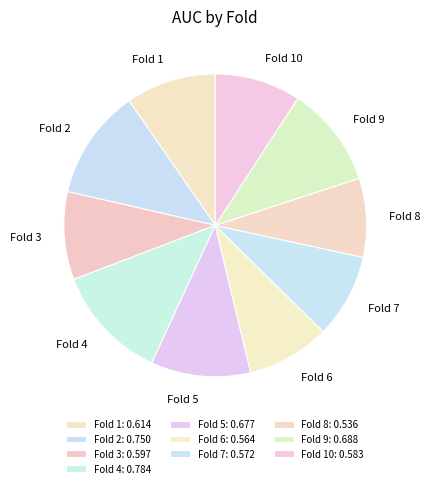

How many segments does this pie chart have?

10